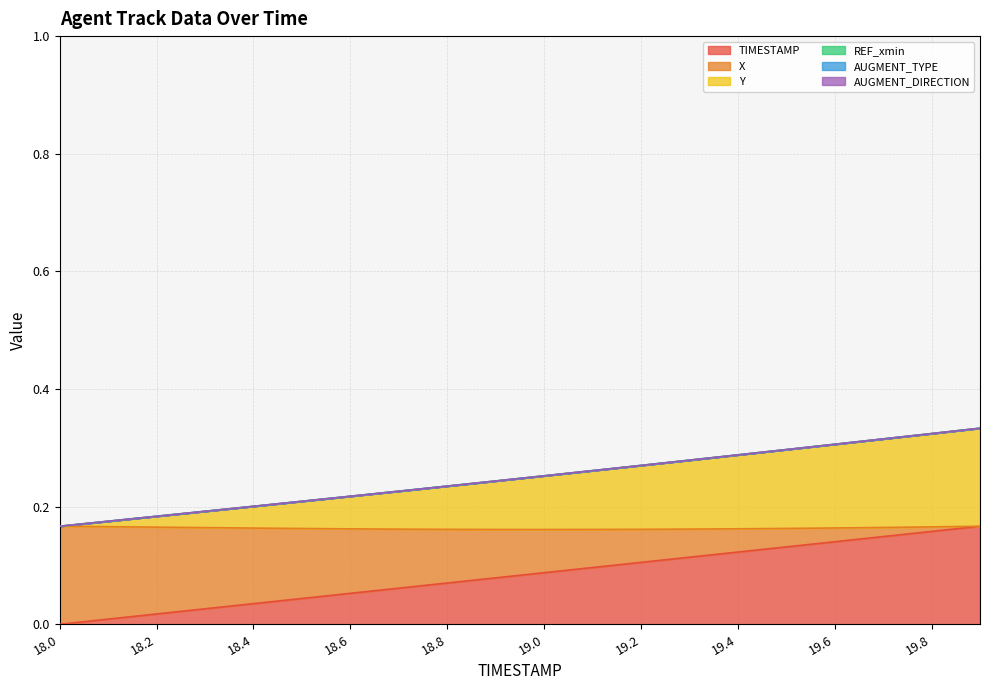

What is the value of the TIMESTAMP point at the 17th from the left?

0.1